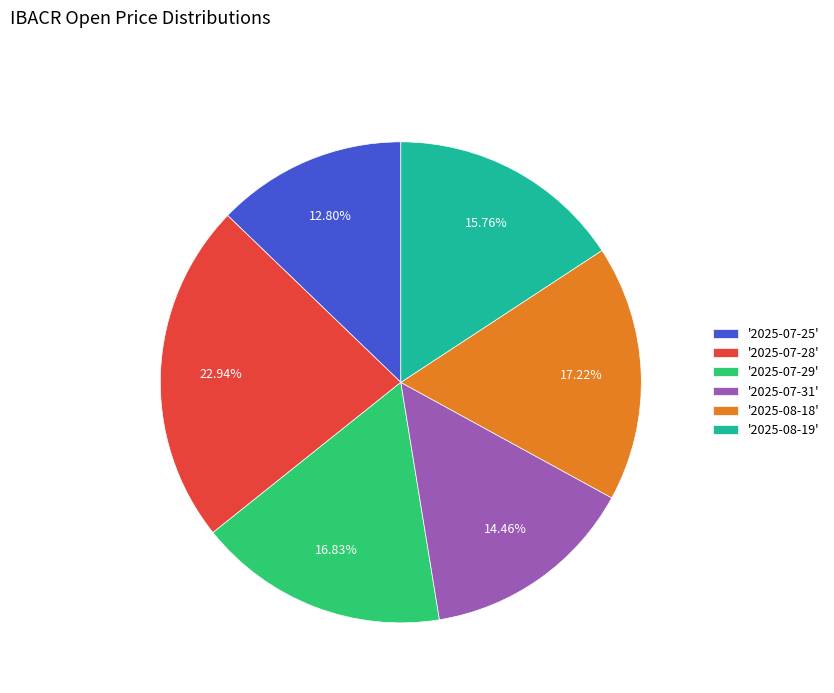

Is the sum of '2025-07-31' and '2025-08-18' greater than half?

No